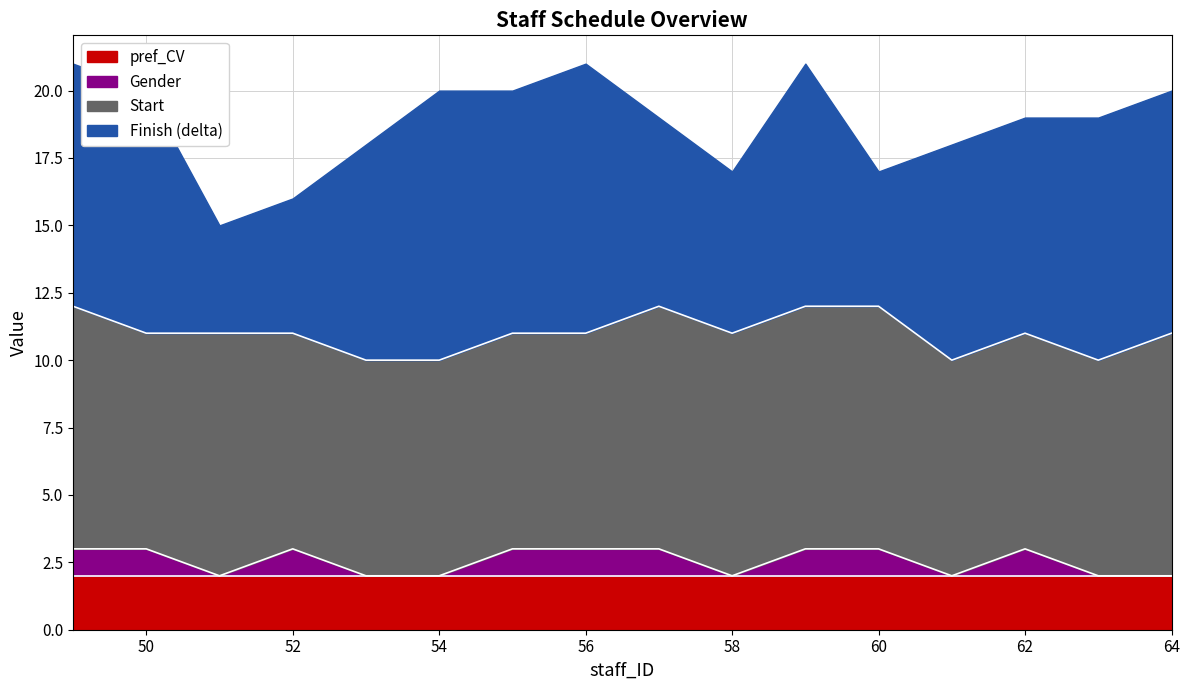

What is the total value across all series at 54?

20